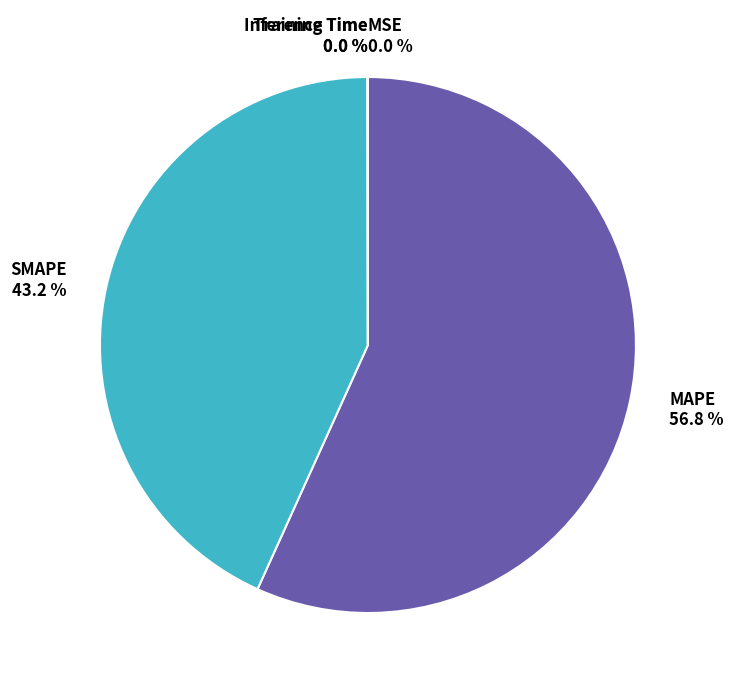

Which category has the biggest portion of the pie?

MAPE